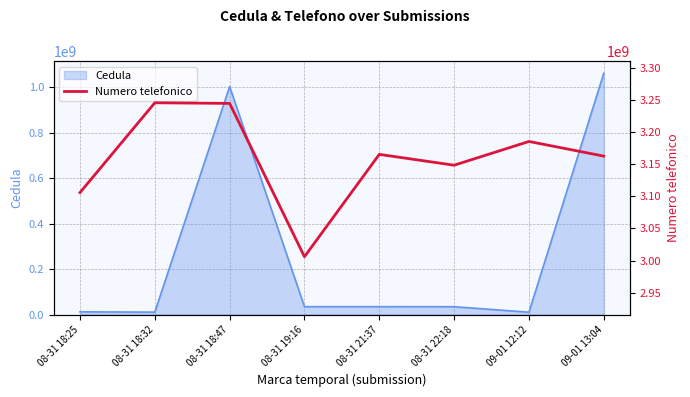

What position from the left is 08-31 22:18?

6